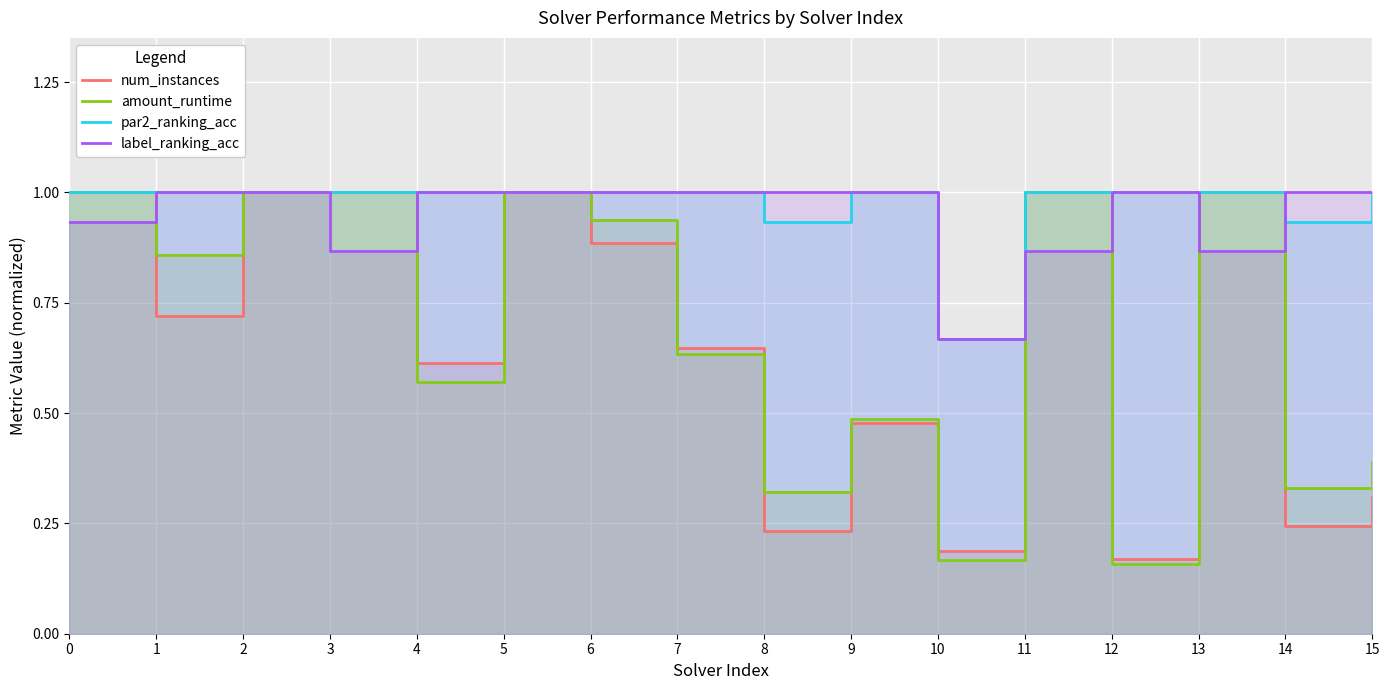

What value does the num_instances series have at 4?

0.6